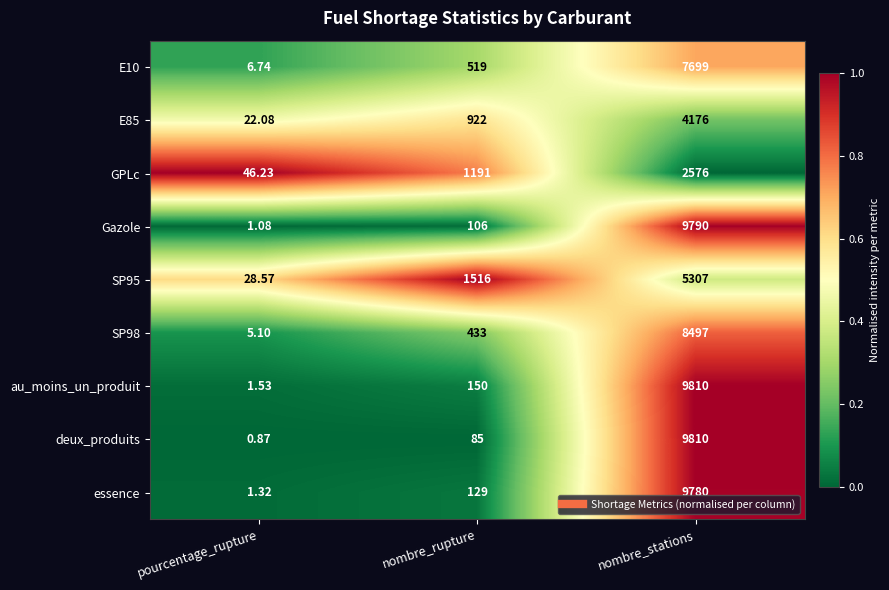

Which series has the largest total across all categories?

au_moins_un_produit